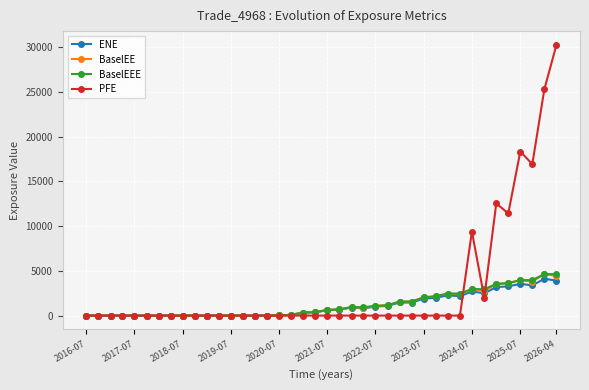

Which series has the largest range (max minus min)?

PFE